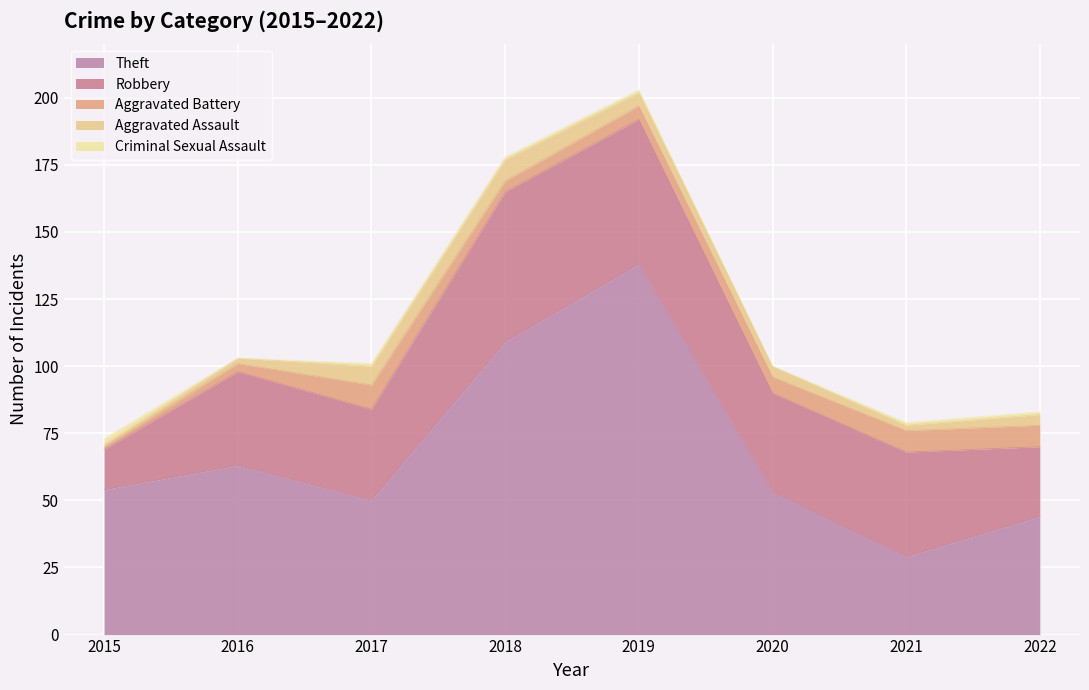

What is the difference between the maximum and minimum values in the Aggravated Assault series?

7